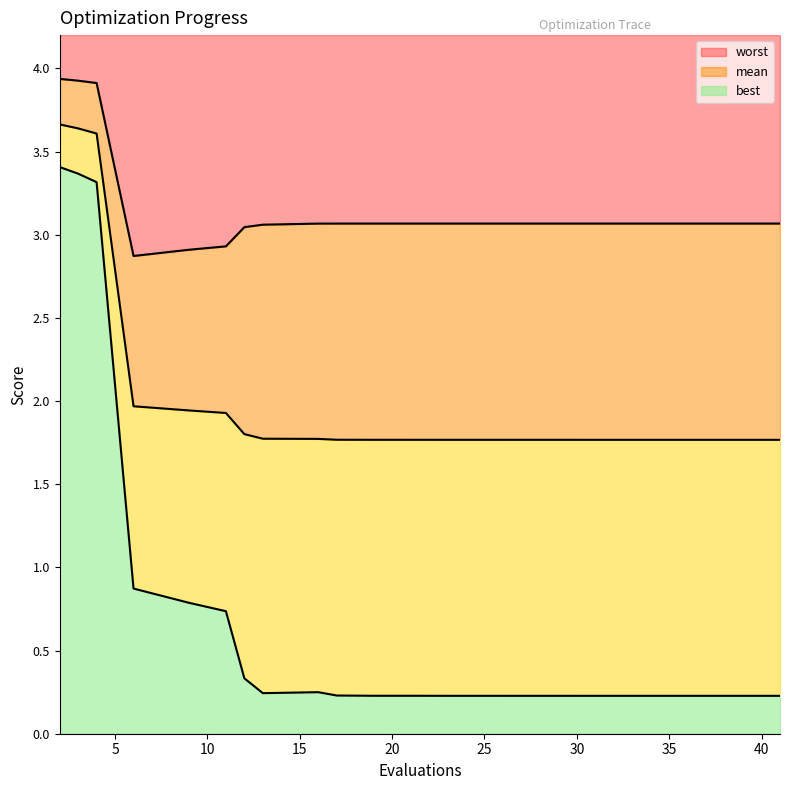

Reading right to left, list all the values displayed in this chart.

mean: 1.8	1.8	1.8	1.8	1.8	1.8	1.8	1.8	1.8	1.8	1.8	1.8	1.8	1.8	1.9	1.9	2.0	3.6	3.6	3.7
best: 0.2	0.2	0.2	0.2	0.2	0.2	0.2	0.2	0.2	0.2	0.2	0.2	0.2	0.3	0.7	0.8	0.9	3.3	3.4	3.4
worst: 3.1	3.1	3.1	3.1	3.1	3.1	3.1	3.1	3.1	3.1	3.1	3.1	3.1	3.0	2.9	2.9	2.9	3.9	3.9	3.9